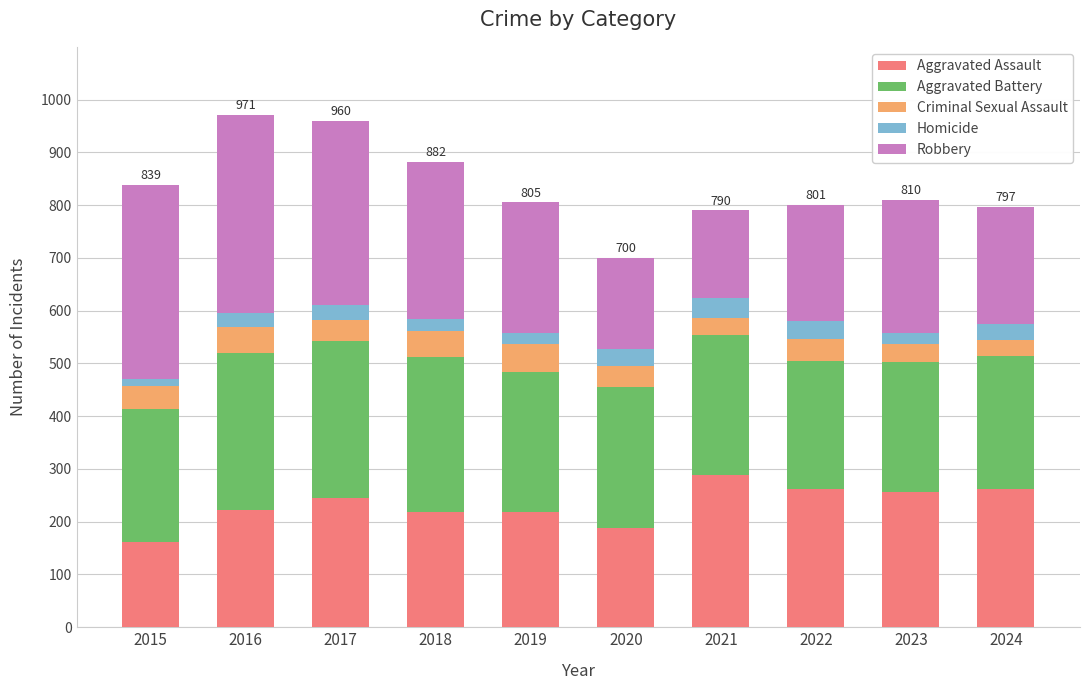

At which label does Aggravated Assault reach its minimum?

2015